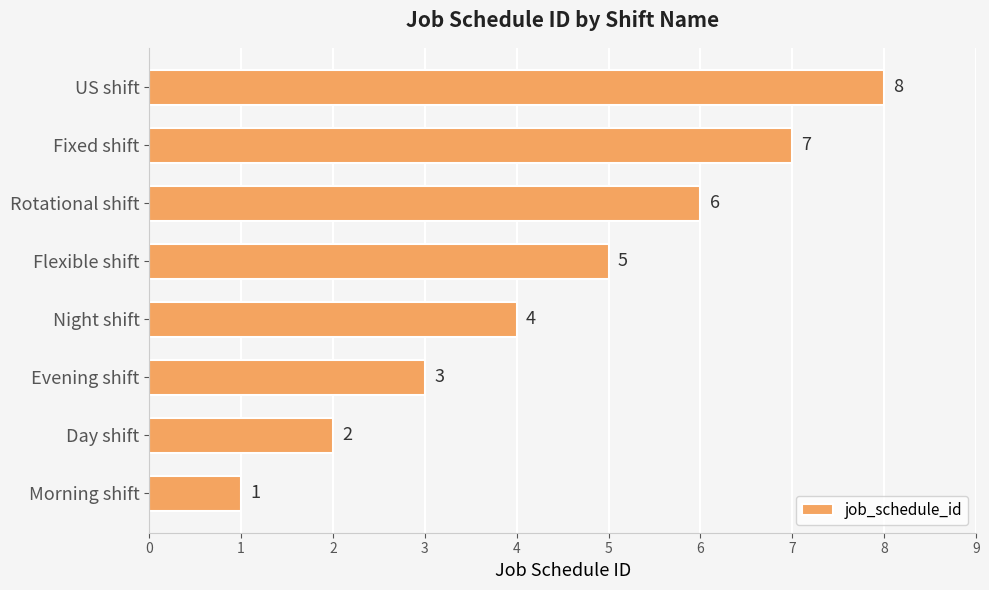

Is it true that the value at Evening shift is 3?

True